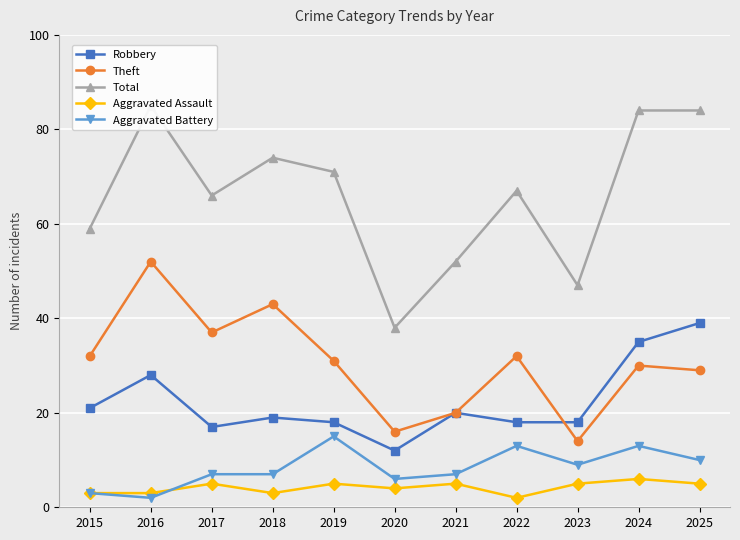

What is the value of the Aggravated Assault point at the 1st from the left?

3